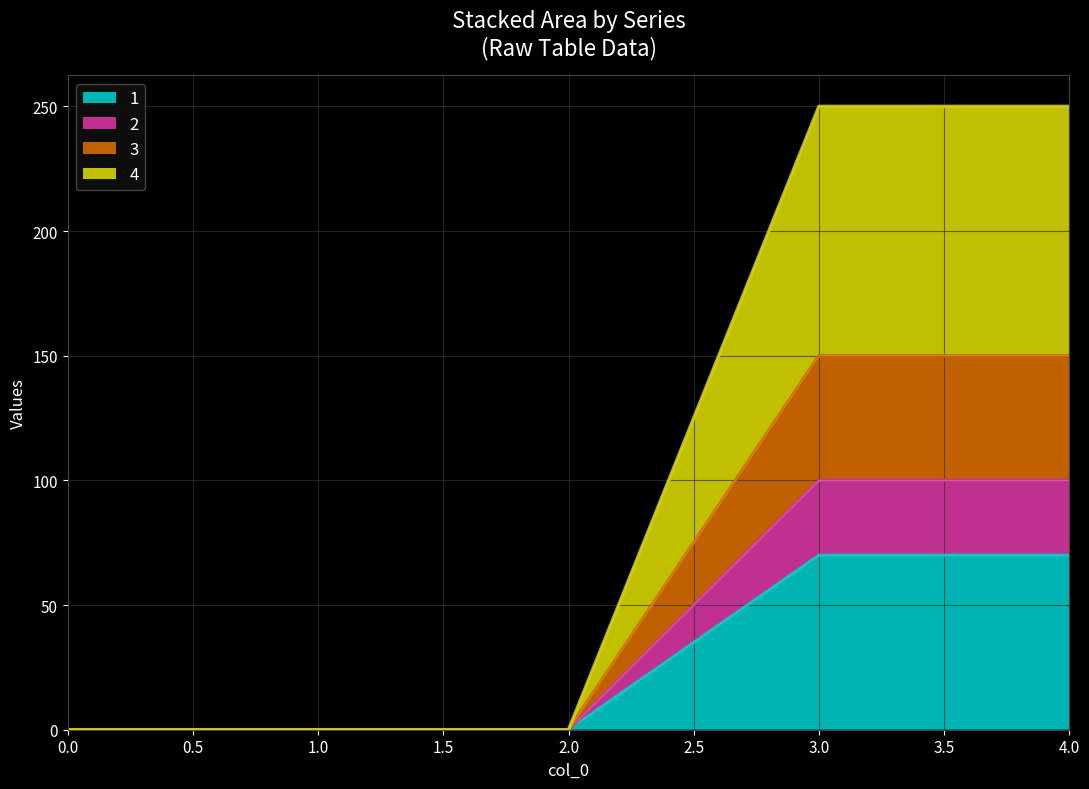

What is the difference between the 2 values at 2 and 4?

70